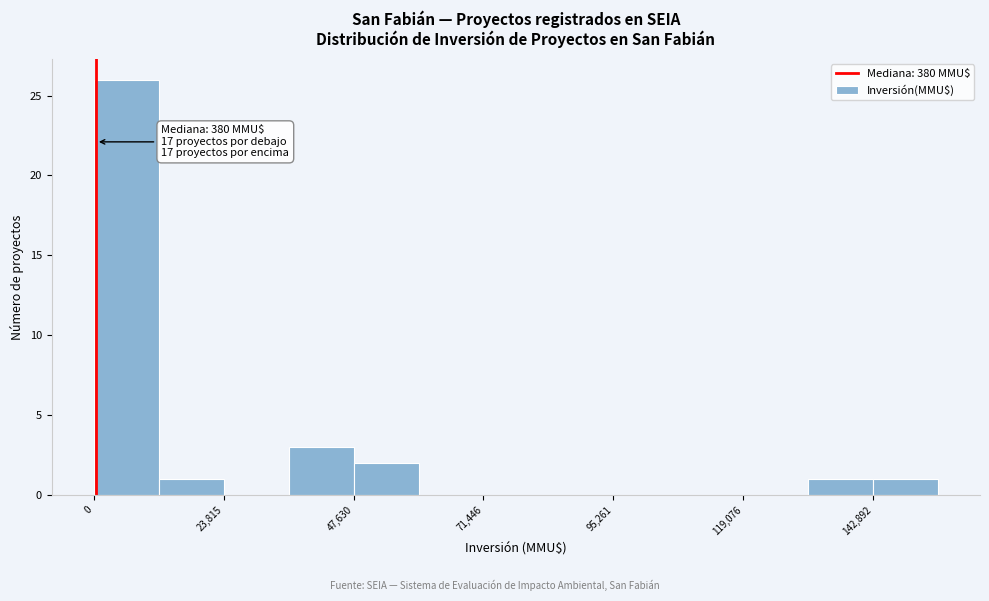

Read against the x-axis, roughly where is the centre of the tallest bar?

5000